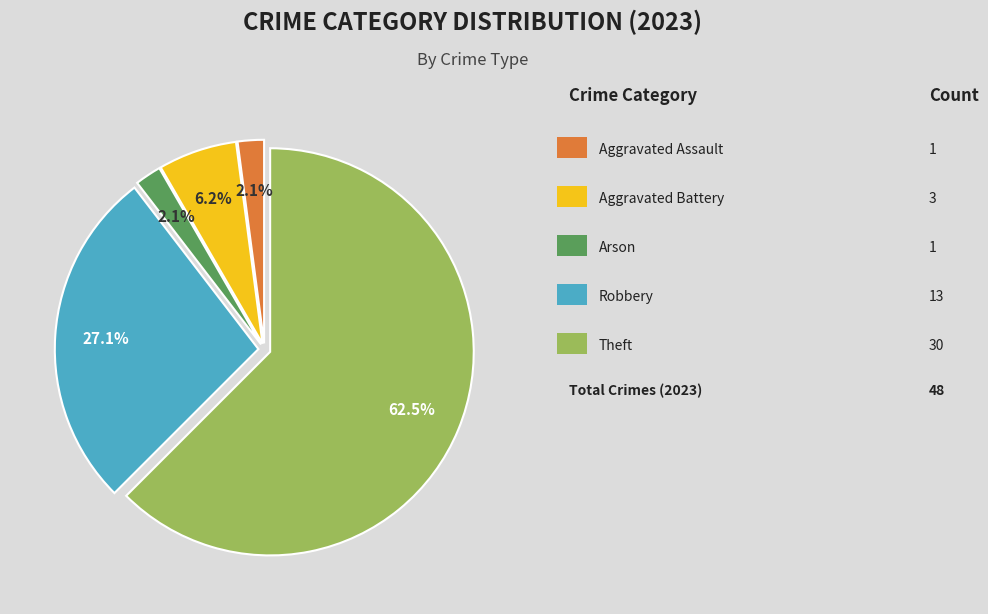

Does any single category account for the majority?

Yes